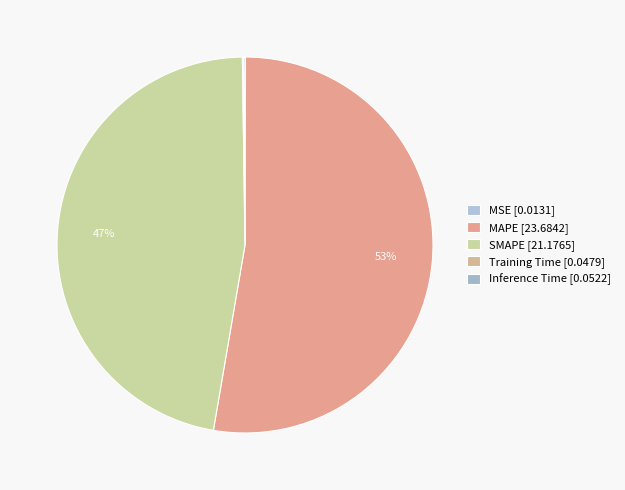

Which category has the biggest portion of the pie?

MAPE